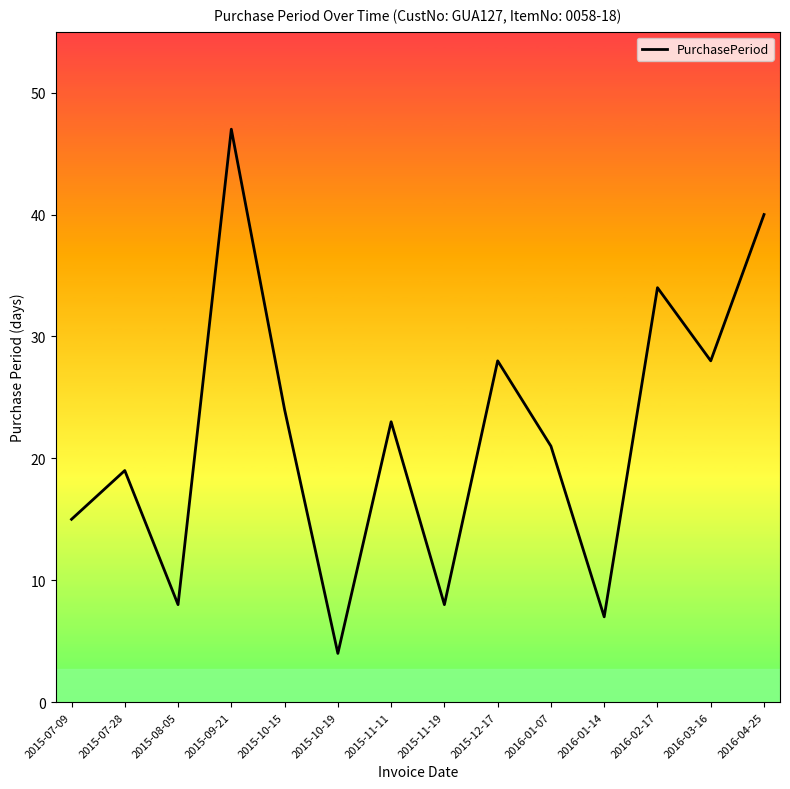

The chart shows a value of 32 at 2015-10-15. True or false?

False